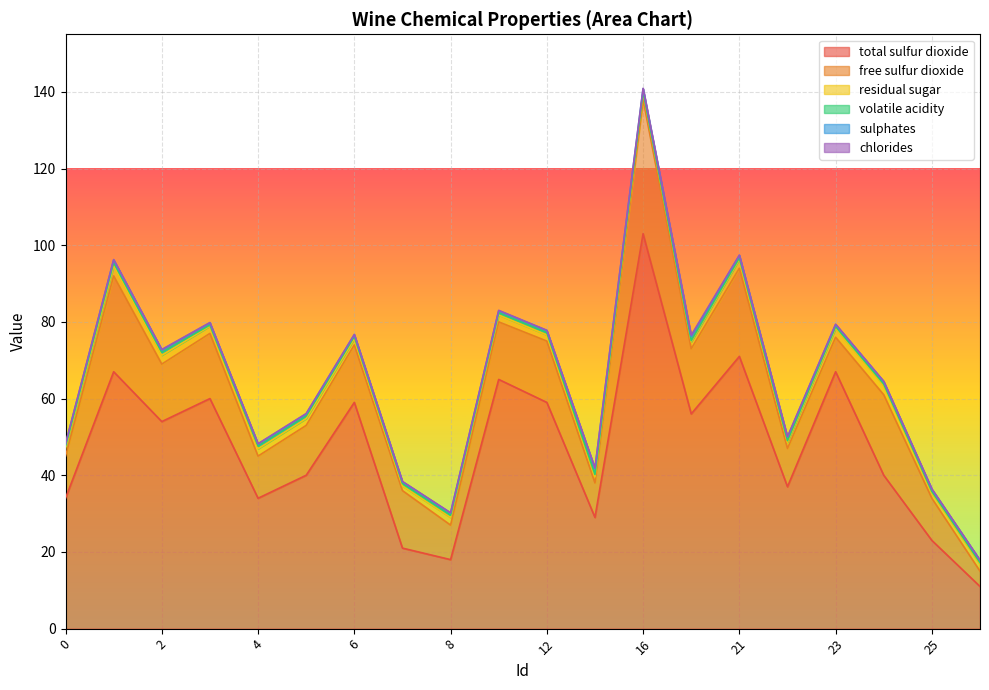

True or false: chlorides and free sulfur dioxide intersect in this chart.

False